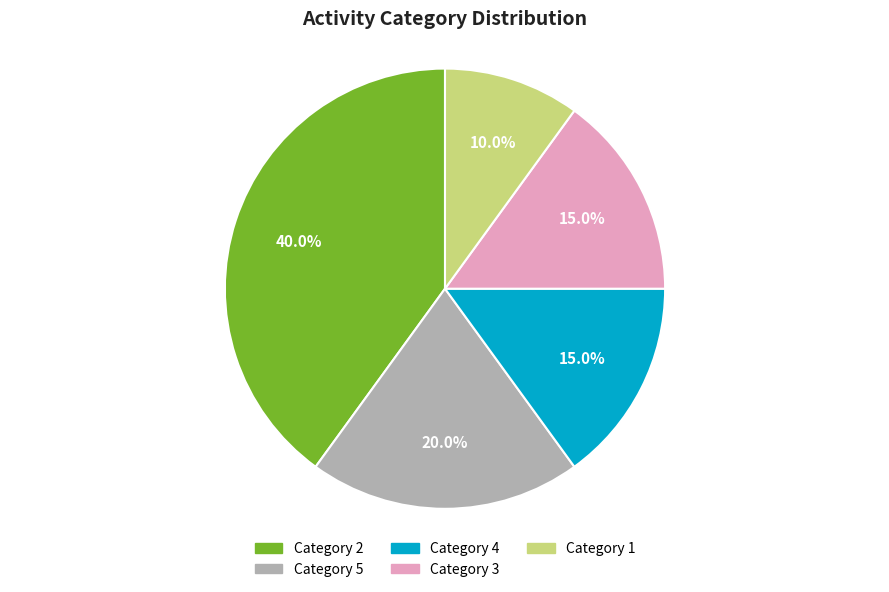

Does any single category account for the majority?

No